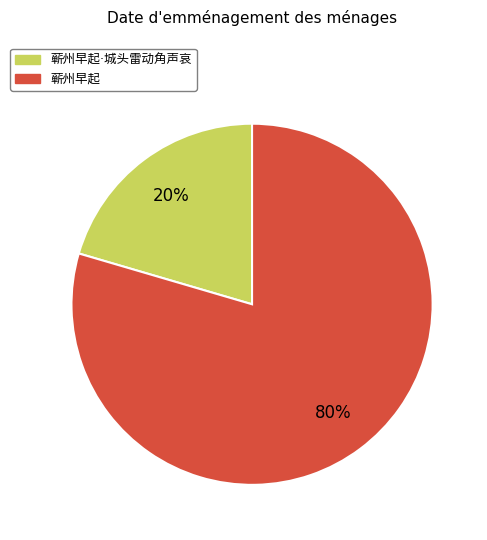

Count the number of slices in the pie.

2